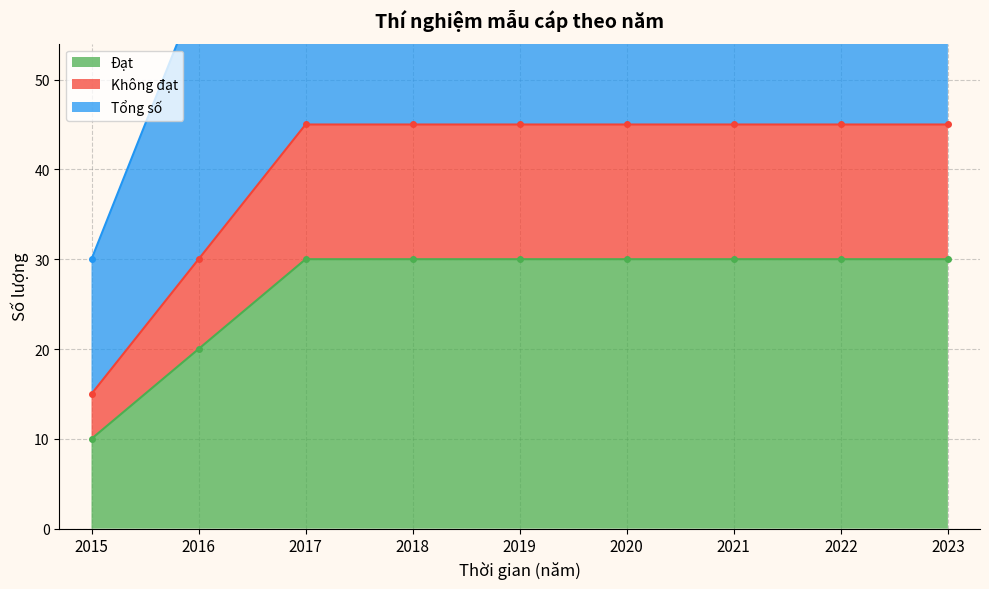

Reading right to left, extract all data points from this chart.

Đạt: 30	30	30	30	30	30	30	20	10
Không đạt: 45	45	45	45	45	45	45	30	15
Tổng số: 90	90	90	90	90	90	90	60	30